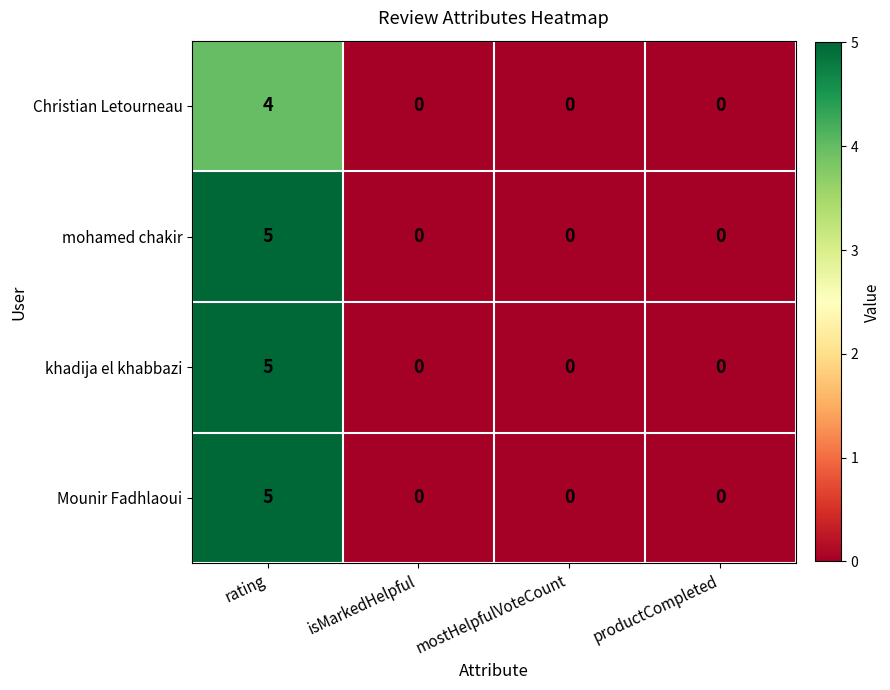

True or false: mohamed chakir has a value of 0 at isMarkedHelpful.

True